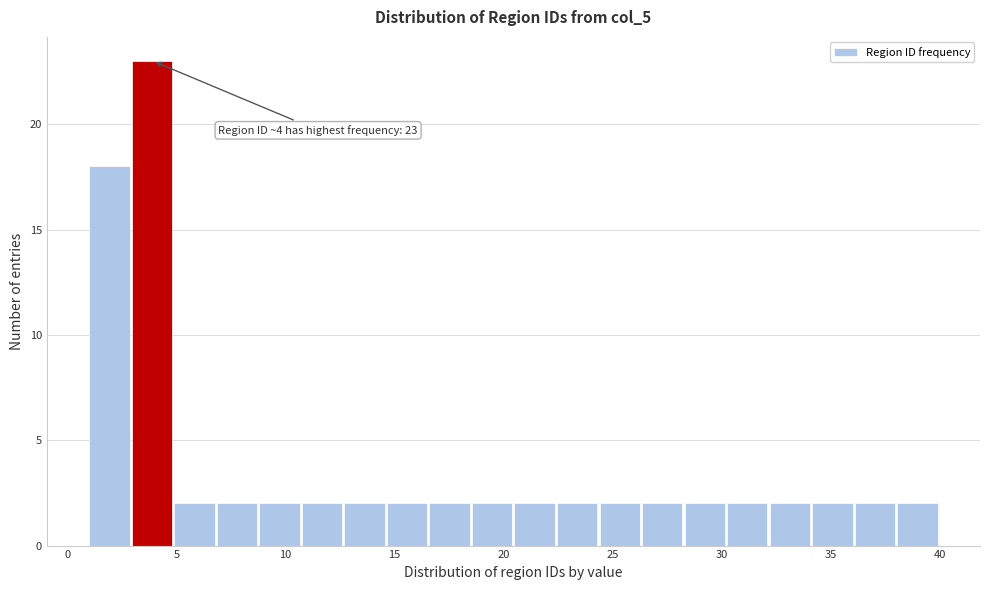

Read against the x-axis, roughly where is the centre of the tallest bar?

4.0